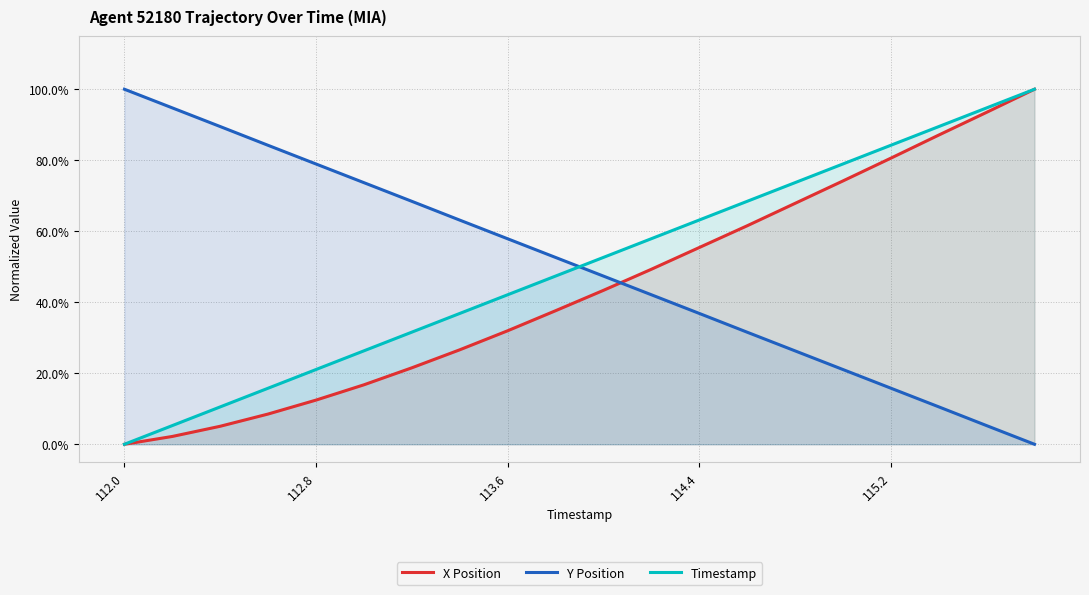

The value of Timestamp at 10 is 0.7. True or false?

False